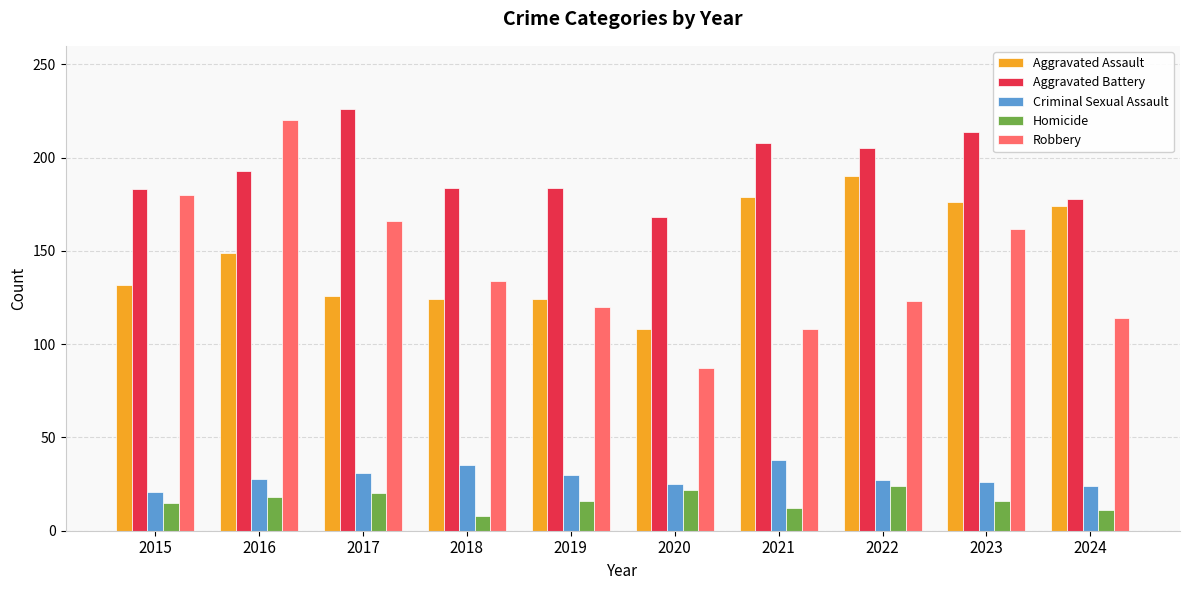

What is the maximum value for Robbery?

220